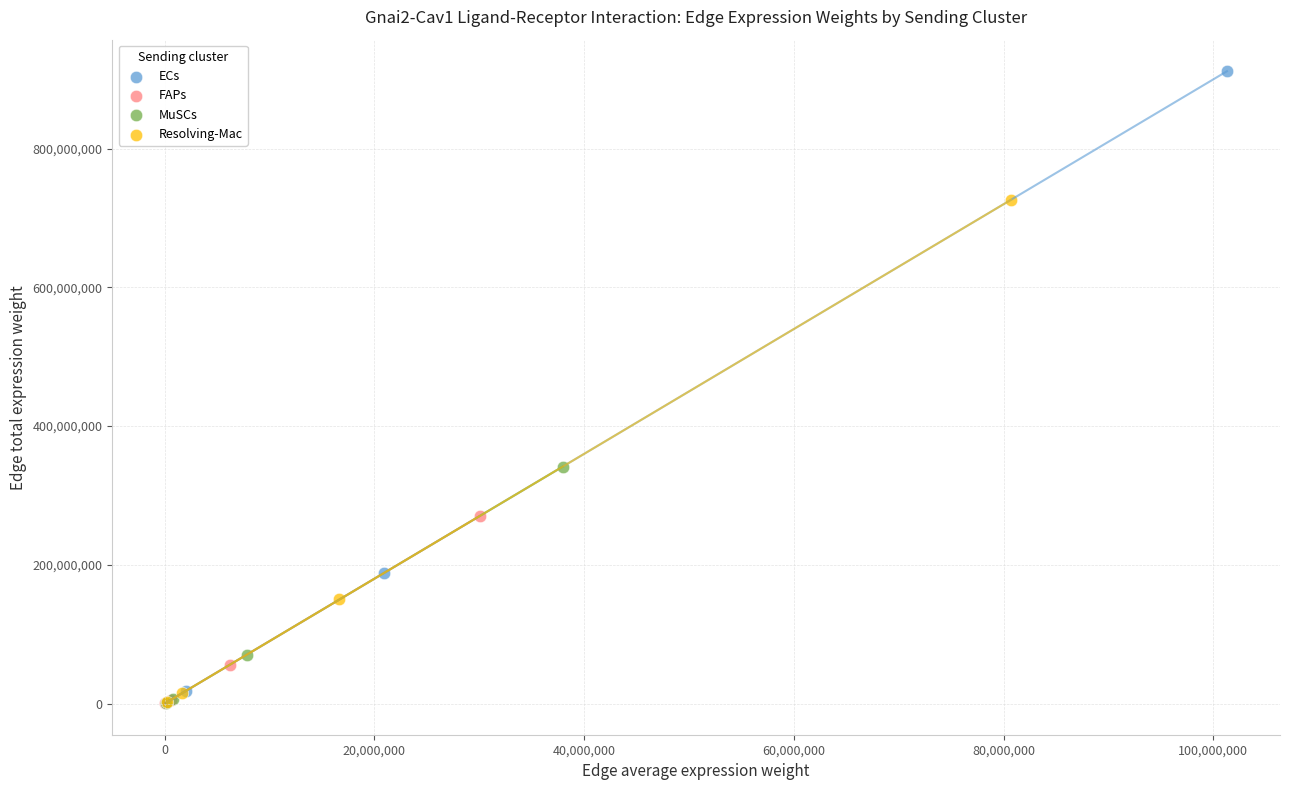

Which series contains the highest Y value?

ECs